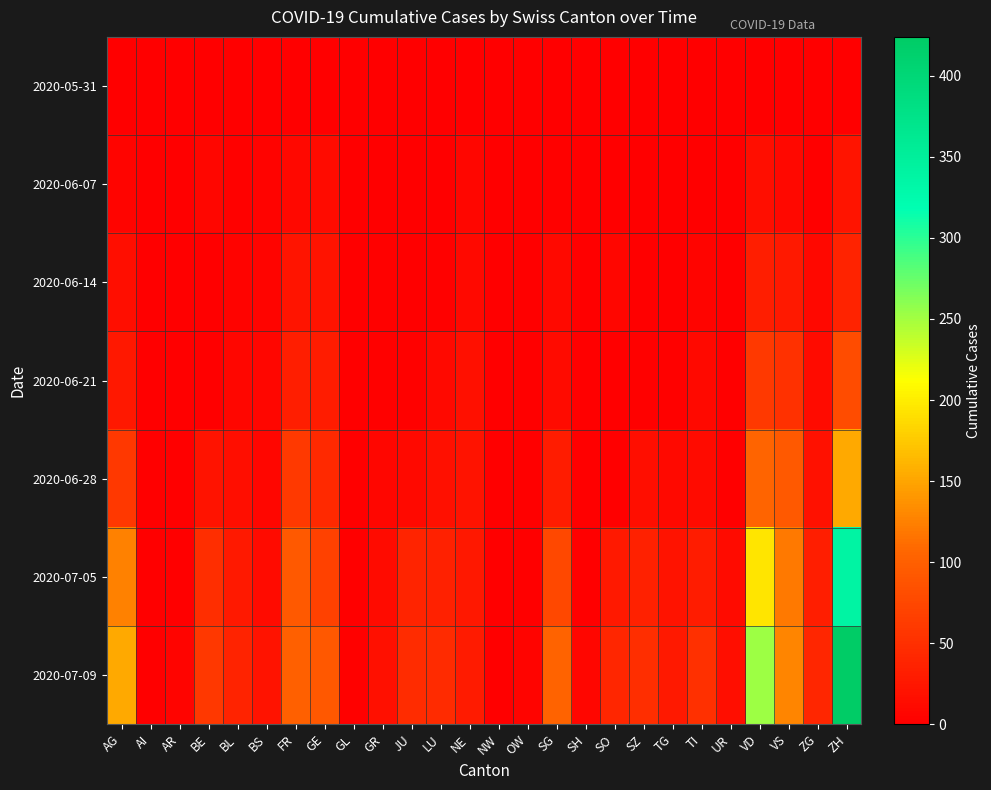

Reading right to left, what are all the values shown in this chart?

2020-05-31: ZH=0	ZG=0	VS=0	VD=0	UR=0	TI=0	TG=0	SZ=0	SO=0	SH=0	SG=0	OW=0	NW=0	NE=0	LU=0	JU=0	GR=0	GL=0	GE=0	FR=0	BS=0	BL=0	BE=0	AR=0	AI=0	AG=0
2020-06-07: ZH=23	ZG=0	VS=9	VD=15	UR=0	TI=1	TG=0	SZ=0	SO=0	SH=0	SG=2	OW=0	NW=0	NE=7	LU=1	JU=0	GR=1	GL=0	GE=13	FR=9	BS=4	BL=3	BE=8	AR=0	AI=0	AG=5
2020-06-14: ZH=38	ZG=9	VS=27	VD=32	UR=0	TI=6	TG=1	SZ=1	SO=8	SH=0	SG=10	OW=0	NW=0	NE=11	LU=3	JU=1	GR=2	GL=0	GE=20	FR=22	BS=5	BL=4	BE=0	AR=0	AI=0	AG=16
2020-06-21: ZH=80	ZG=13	VS=52	VD=60	UR=0	TI=10	TG=2	SZ=2	SO=0	SH=0	SG=13	OW=0	NW=0	NE=18	LU=10	JU=3	GR=2	GL=0	GE=31	FR=32	BS=7	BL=7	BE=0	AR=0	AI=0	AG=26
2020-06-28: ZH=153	ZG=19	VS=93	VD=105	UR=0	TI=12	TG=11	SZ=16	SO=0	SH=0	SG=30	OW=0	NW=0	NE=20	LU=18	JU=11	GR=7	GL=0	GE=44	FR=61	BS=7	BL=16	BE=21	AR=0	AI=0	AG=59
2020-07-05: ZH=338	ZG=33	VS=120	VD=195	UR=12	TI=31	TG=21	SZ=35	SO=28	SH=0	SG=76	OW=1	NW=0	NE=26	LU=36	JU=39	GR=12	GL=0	GE=69	FR=93	BS=12	BL=27	BE=49	AR=0	AI=0	AG=125
2020-07-09: ZH=424	ZG=41	VS=128	VD=252	UR=16	TI=50	TG=27	SZ=49	SO=41	SH=8	SG=104	OW=5	NW=1	NE=29	LU=46	JU=47	GR=18	GL=3	GE=92	FR=101	BS=21	BL=38	BE=59	AR=5	AI=0	AG=153